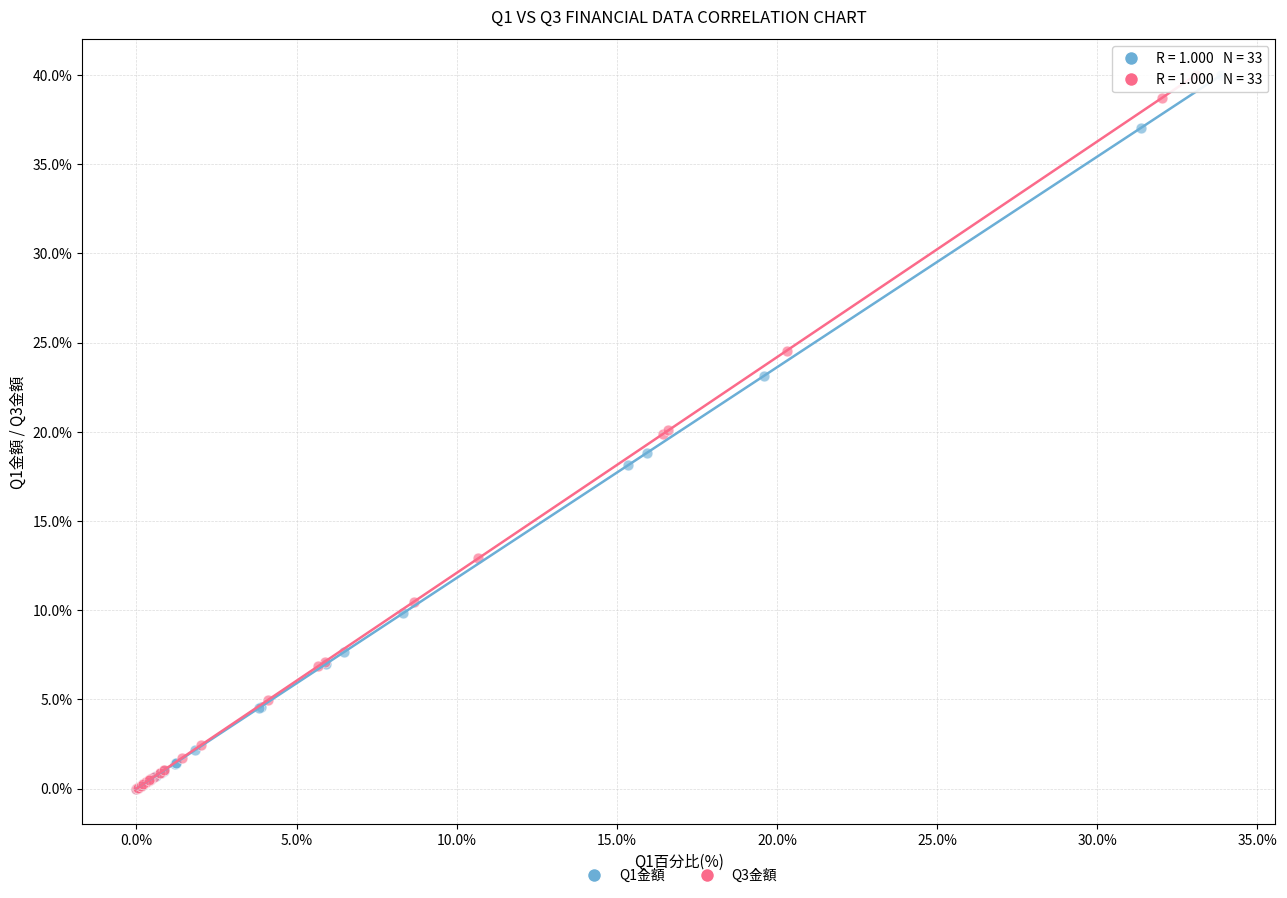

What are all the series names shown in the legend?

Q1金額, Q3金額